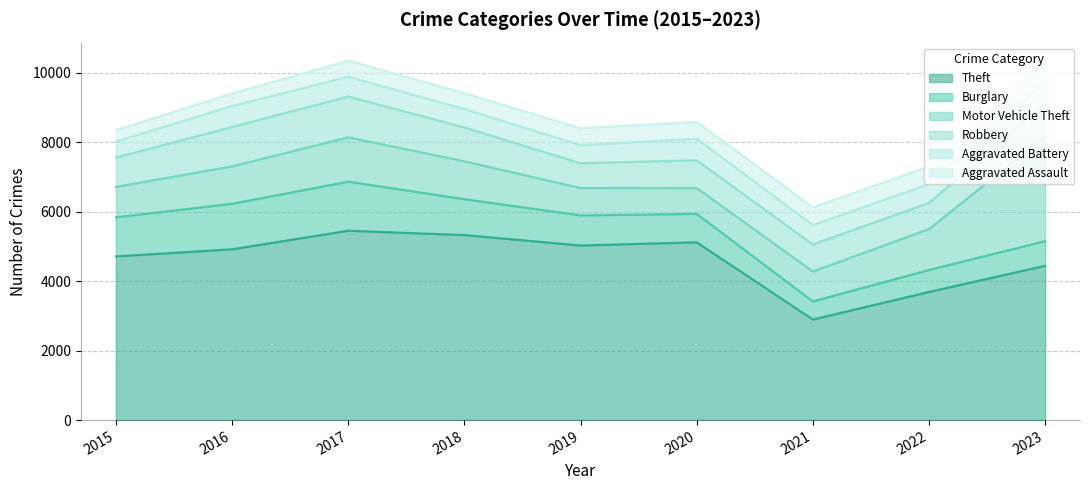

What is the difference between the highest and lowest values at 2018?

4866